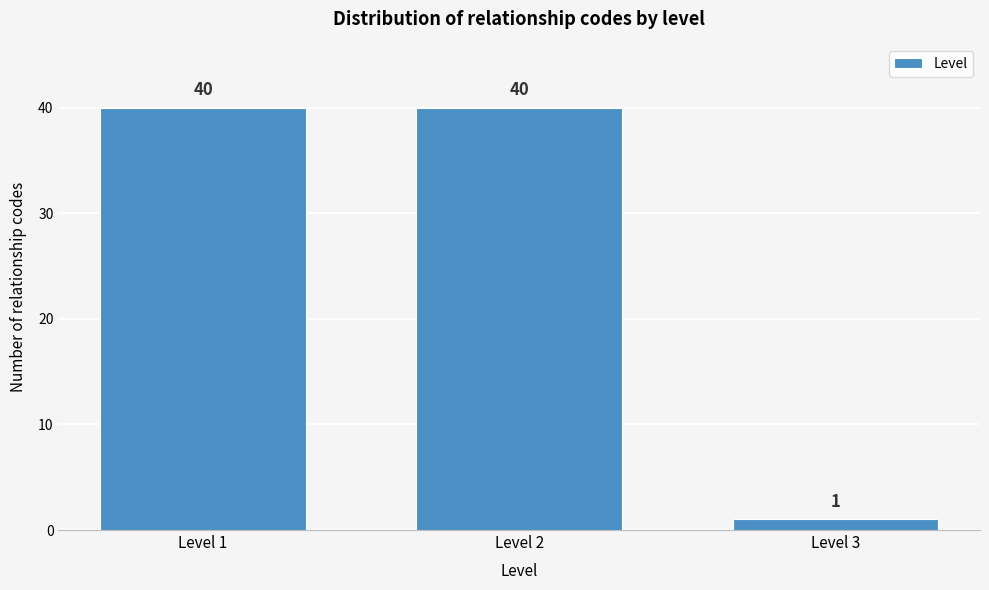

Reading right to left, extract all data points from this chart.

1	40	40